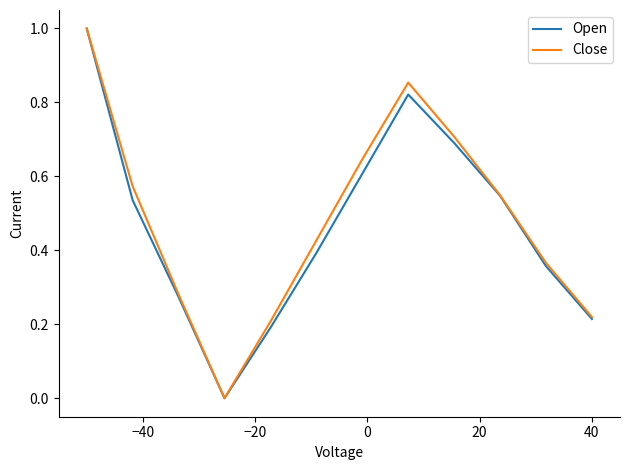

What is the highest value of the Close series?

1.0